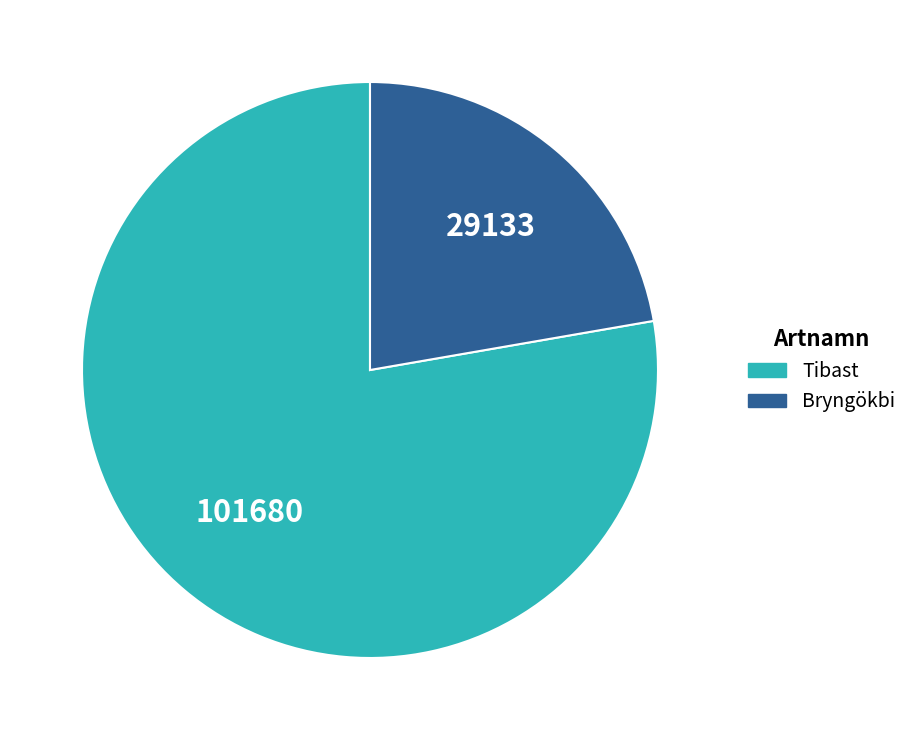

What is the majority slice?

Tibast